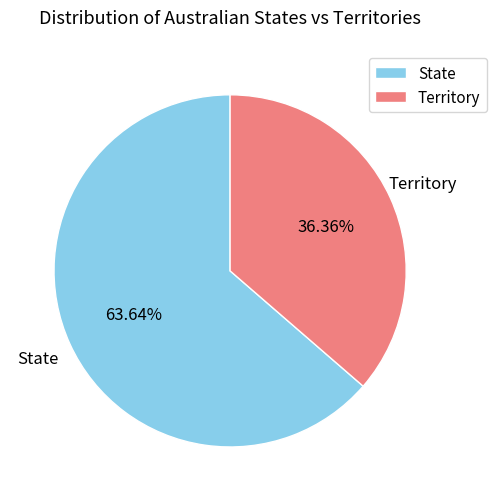

Which has a higher value, Territory or State?

State